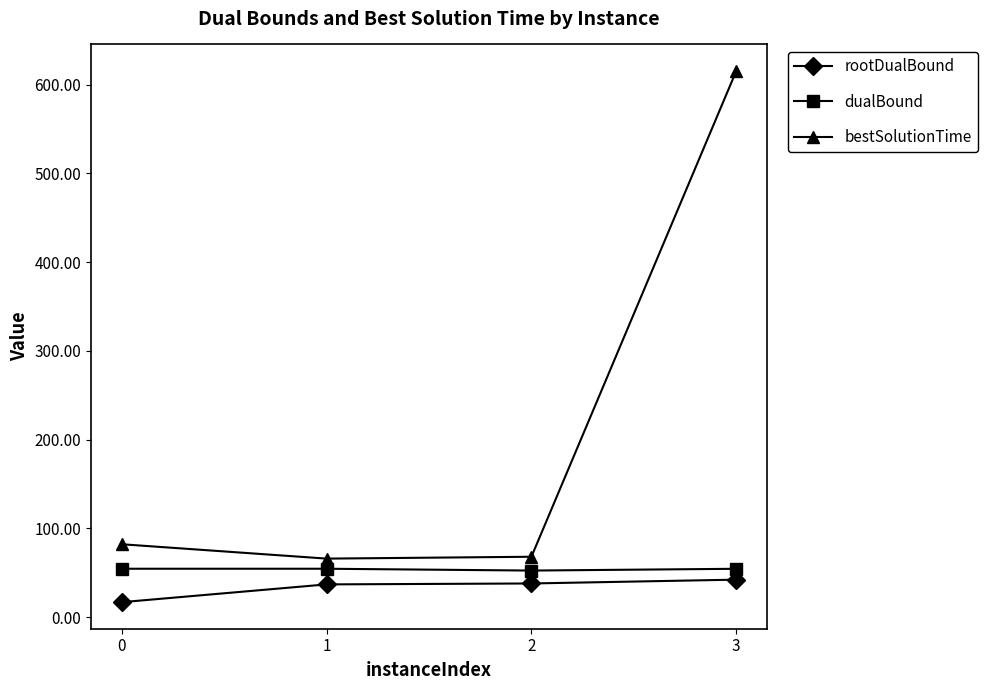

In bestSolutionTime, how many points are lower than both neighbors (excluding endpoints)?

1